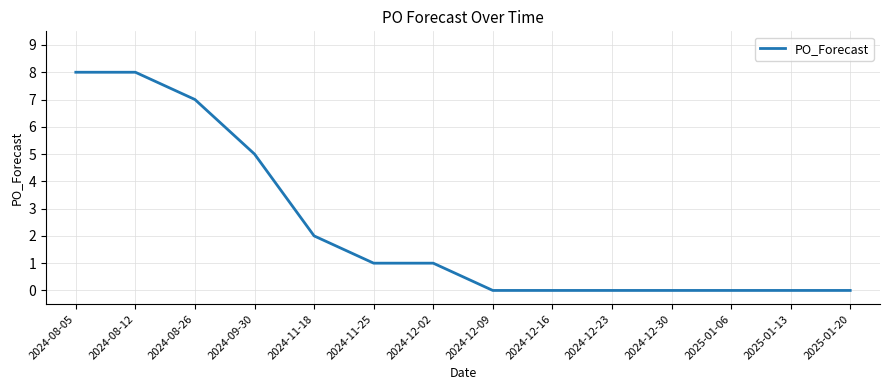

Reading left to right, what are all the values shown in this chart?

8	8	7	5	2	1	1	0	0	0	0	0	0	0